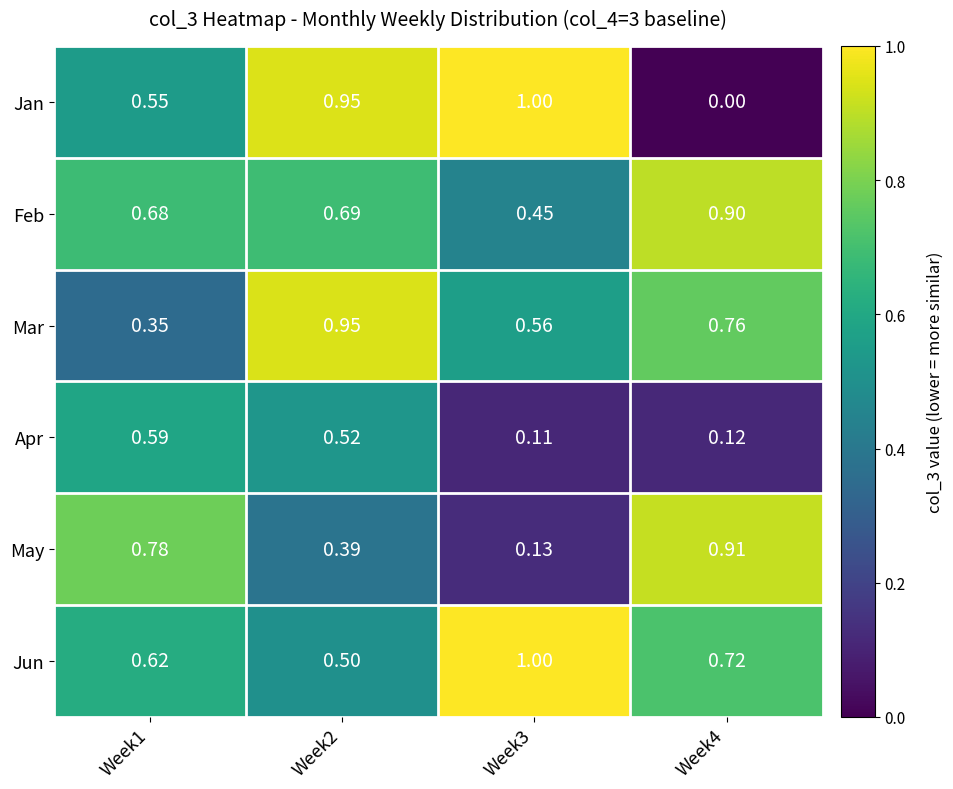

Rank the series at Week1 from highest to lowest value.

May, Feb, Jun, Apr, Jan, Mar